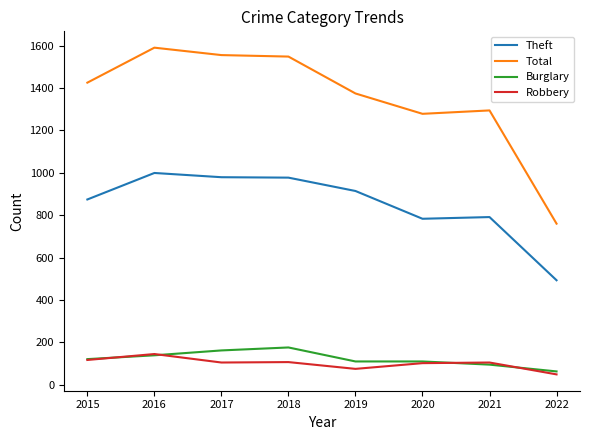

Which series has the largest range (max minus min)?

Total